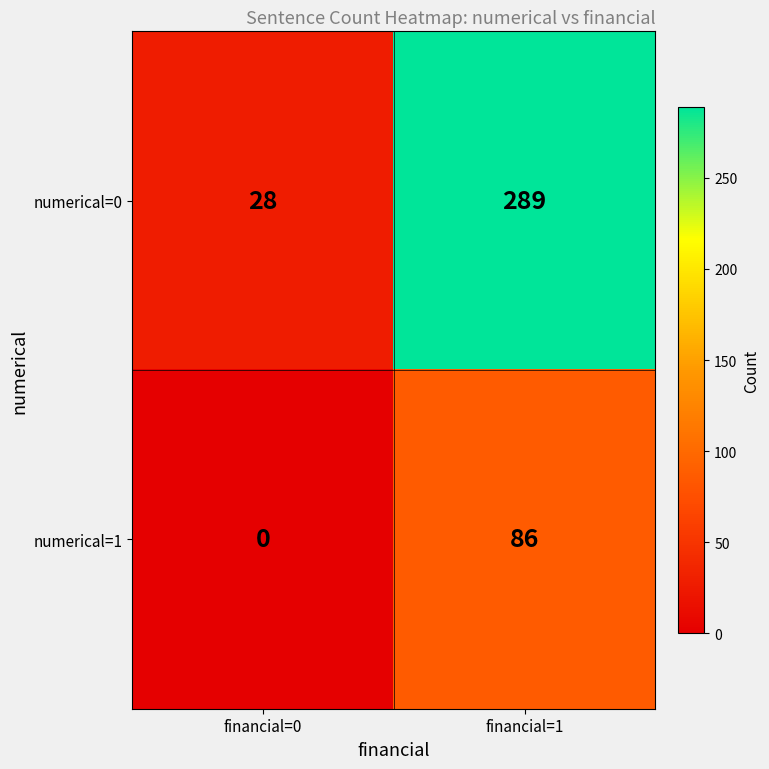

How many series are shown in this chart?

2